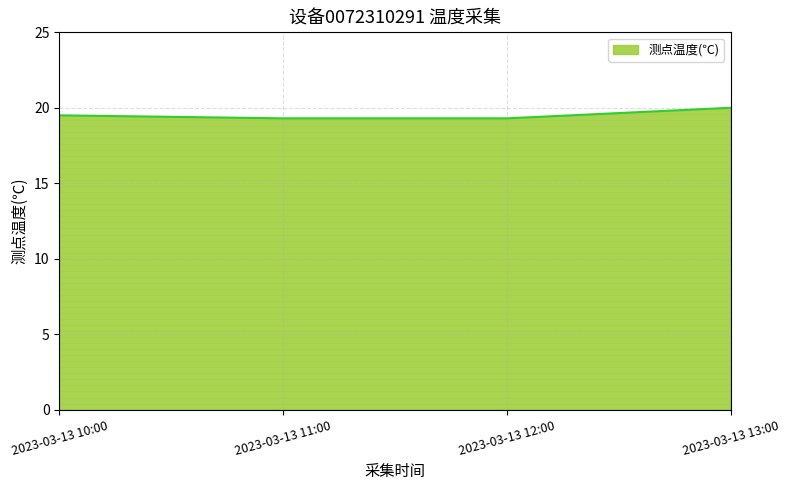

The value at 2023-03-13 11:00 is 33.9. True or false?

False